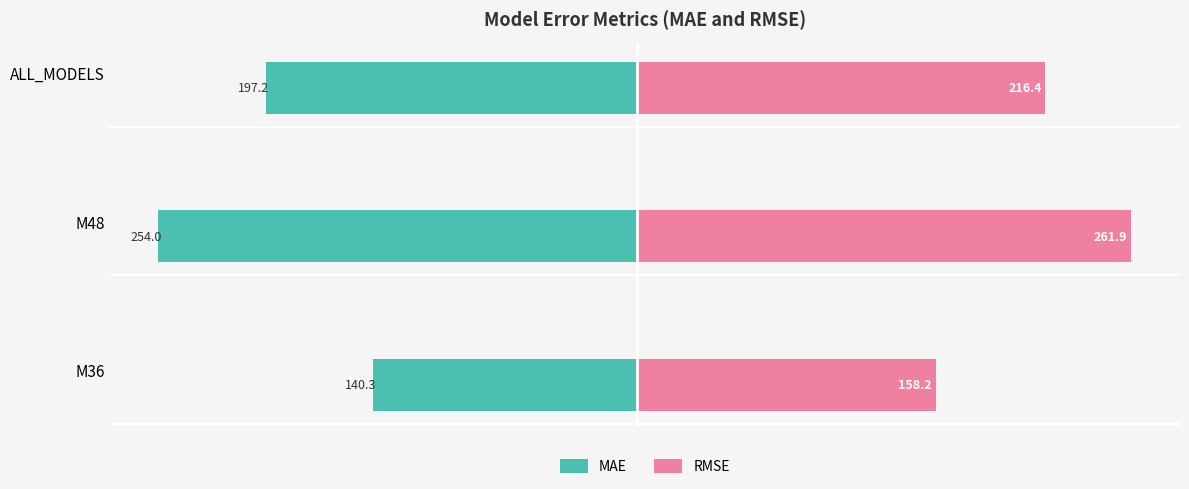

Which series has the widest spread of values?

MAE